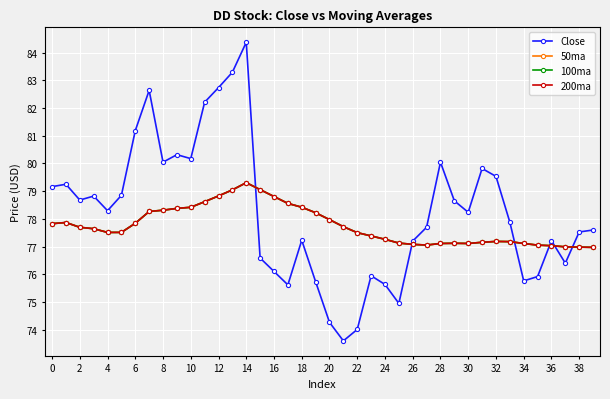

Reading left to right, what are all the values shown in this chart?

Close: 79.2	79.2	78.7	78.8	78.3	78.8	81.2	82.6	80.0	80.3	80.2	82.2	82.7	83.3	84.4	76.6	76.1	75.6	77.2	75.7	74.3	73.6	74.0	75.9	75.6	74.9	77.2	77.7	80.0	78.7	78.2	79.8	79.5	77.9	75.8	75.9	77.2	76.4	77.5	77.6
50ma: 77.8	77.9	77.7	77.6	77.5	77.5	77.8	78.3	78.3	78.4	78.4	78.6	78.8	79.0	79.3	79.1	78.8	78.6	78.4	78.2	78.0	77.7	77.5	77.4	77.3	77.1	77.1	77.1	77.1	77.1	77.1	77.2	77.2	77.2	77.1	77.1	77.0	77.0	77.0	77.0
100ma: 77.8	77.9	77.7	77.6	77.5	77.5	77.8	78.3	78.3	78.4	78.4	78.6	78.8	79.0	79.3	79.1	78.8	78.6	78.4	78.2	78.0	77.7	77.5	77.4	77.3	77.1	77.1	77.1	77.1	77.1	77.1	77.2	77.2	77.2	77.1	77.1	77.0	77.0	77.0	77.0
200ma: 77.8	77.9	77.7	77.6	77.5	77.5	77.8	78.3	78.3	78.4	78.4	78.6	78.8	79.0	79.3	79.1	78.8	78.6	78.4	78.2	78.0	77.7	77.5	77.4	77.3	77.1	77.1	77.1	77.1	77.1	77.1	77.2	77.2	77.2	77.1	77.1	77.0	77.0	77.0	77.0